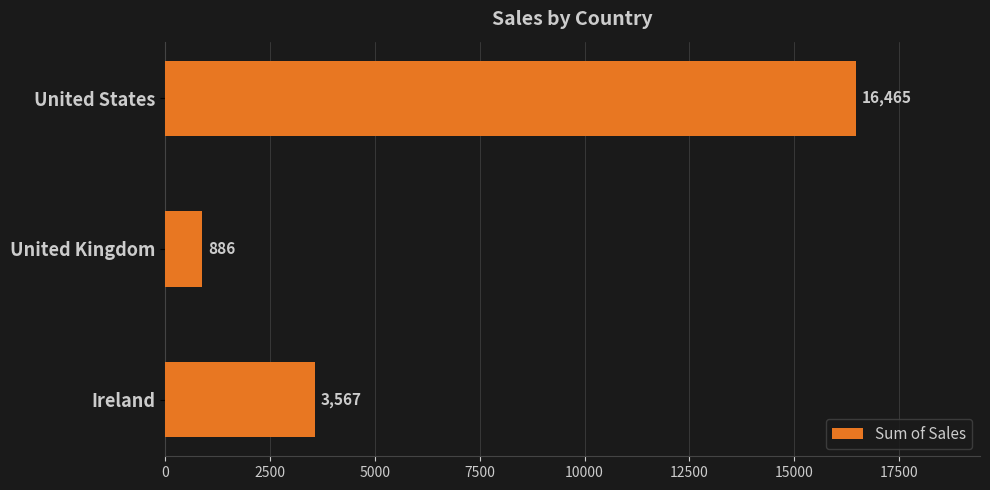

Is it true that the value at United Kingdom is 886.1?

True